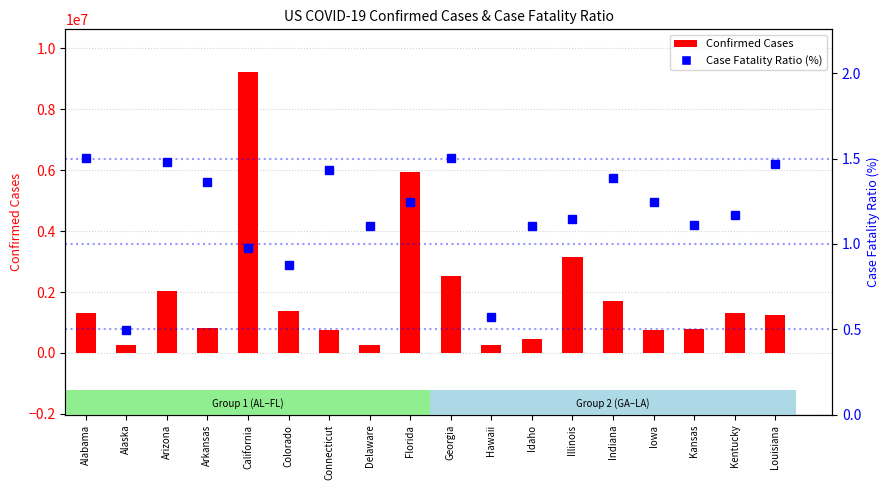

The Case Fatality Ratio (%) series shows 2.2 at Indiana. True or false?

False